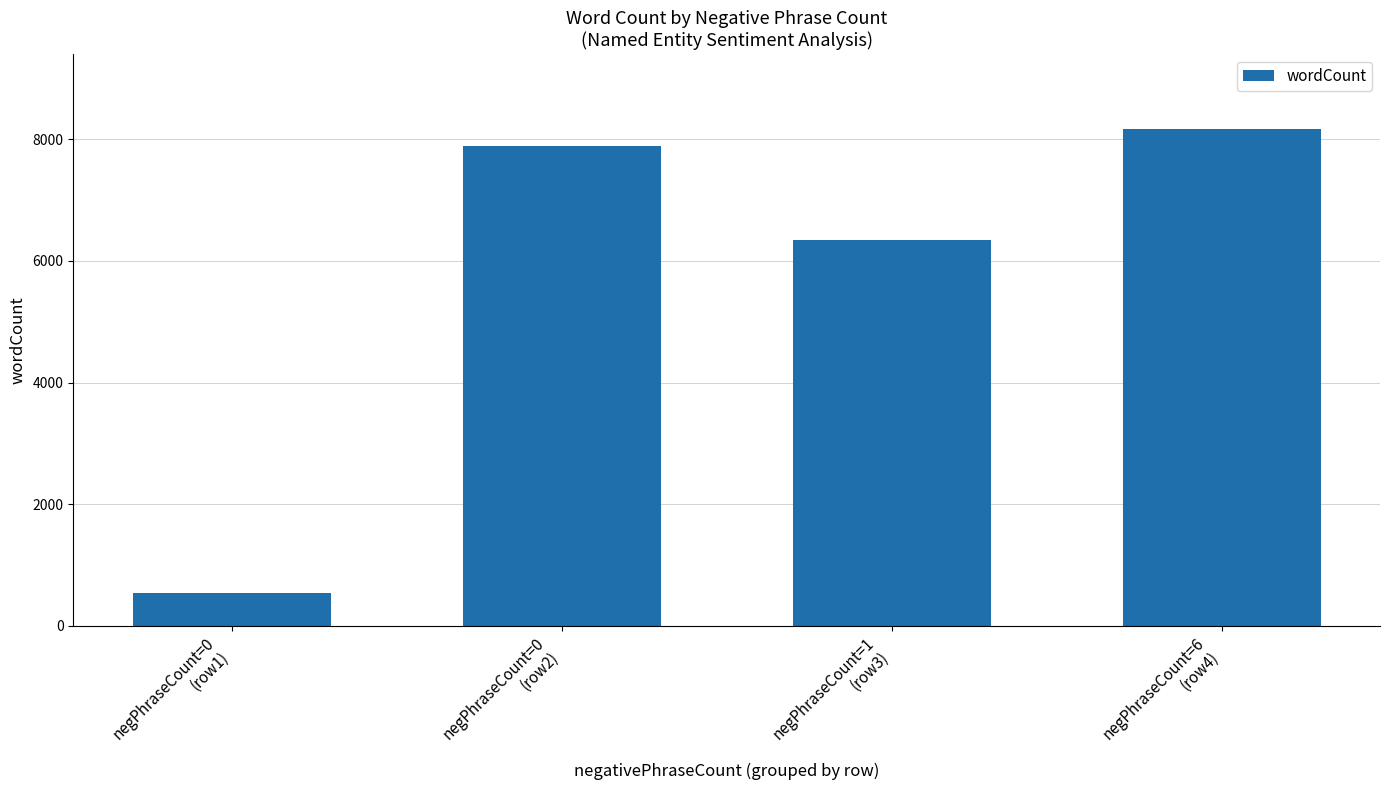

Read the value at negPhraseCount=0
(row1), to the nearest 50.

550